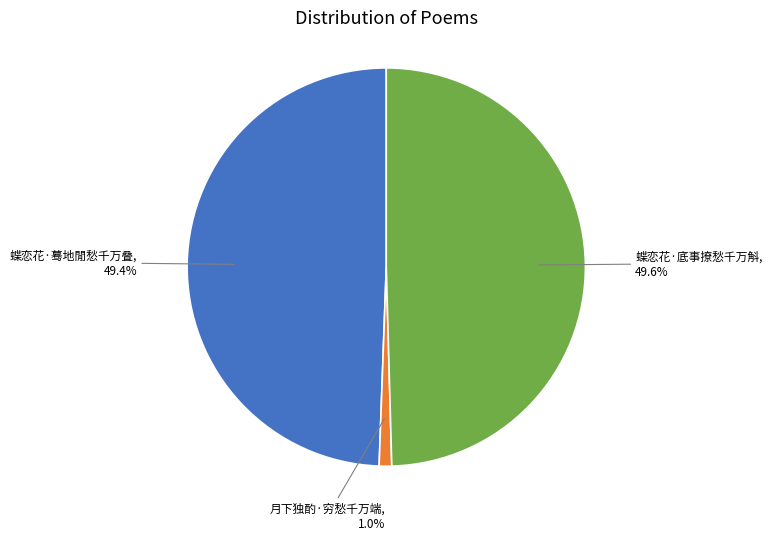

What percentage is NOT represented by 月下独酌·穷愁千万端?

99.0%